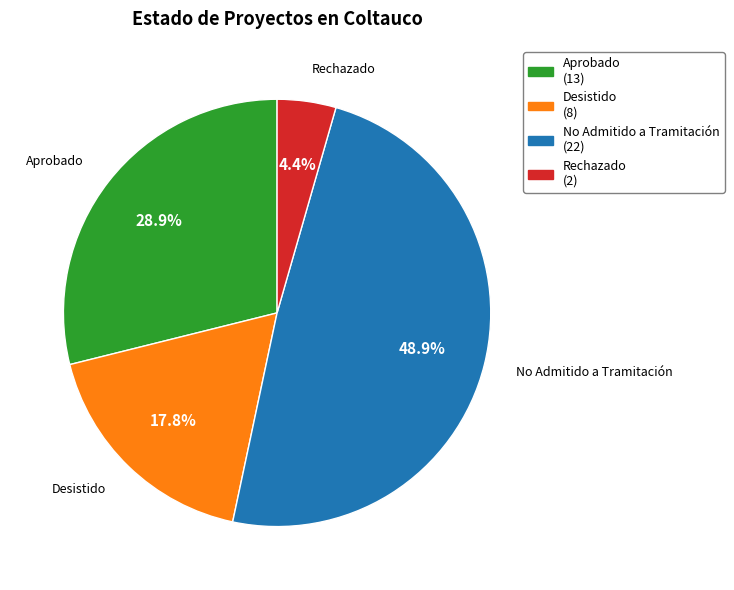

What is the ratio of the value at Aprobado to the value at No Admitido a Tramitación?

0.6